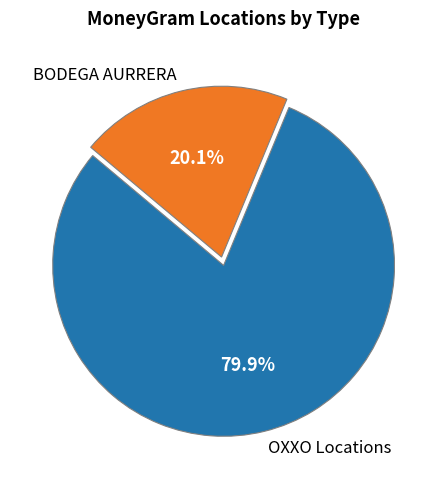

Rank the categories by value from highest to lowest.

OXXO Locations, BODEGA AURRERA